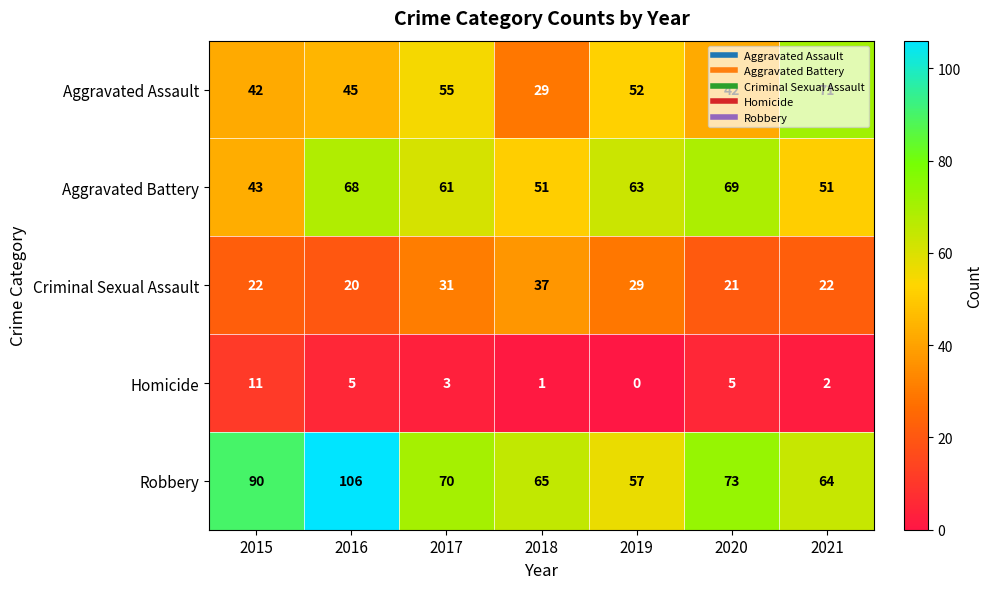

Which series has the widest spread of values?

Robbery